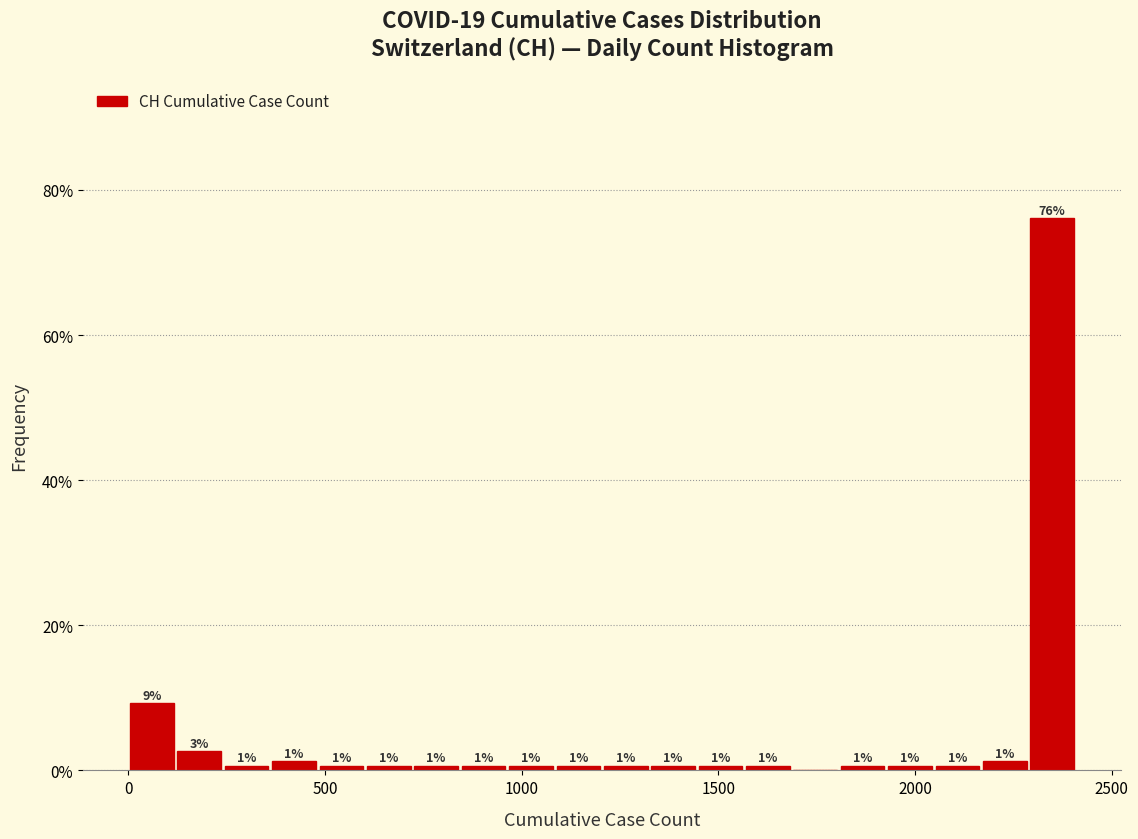

Read against the x-axis, roughly where is the centre of the tallest bar?

2350